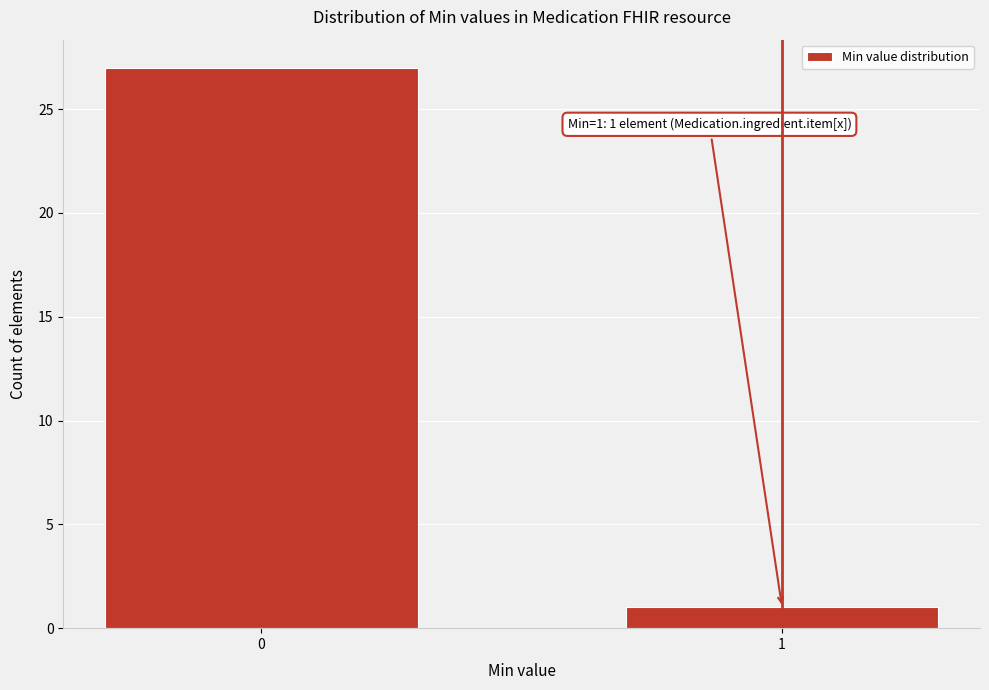

Reading left to right, list all the values displayed in this chart.

0=27	1=1